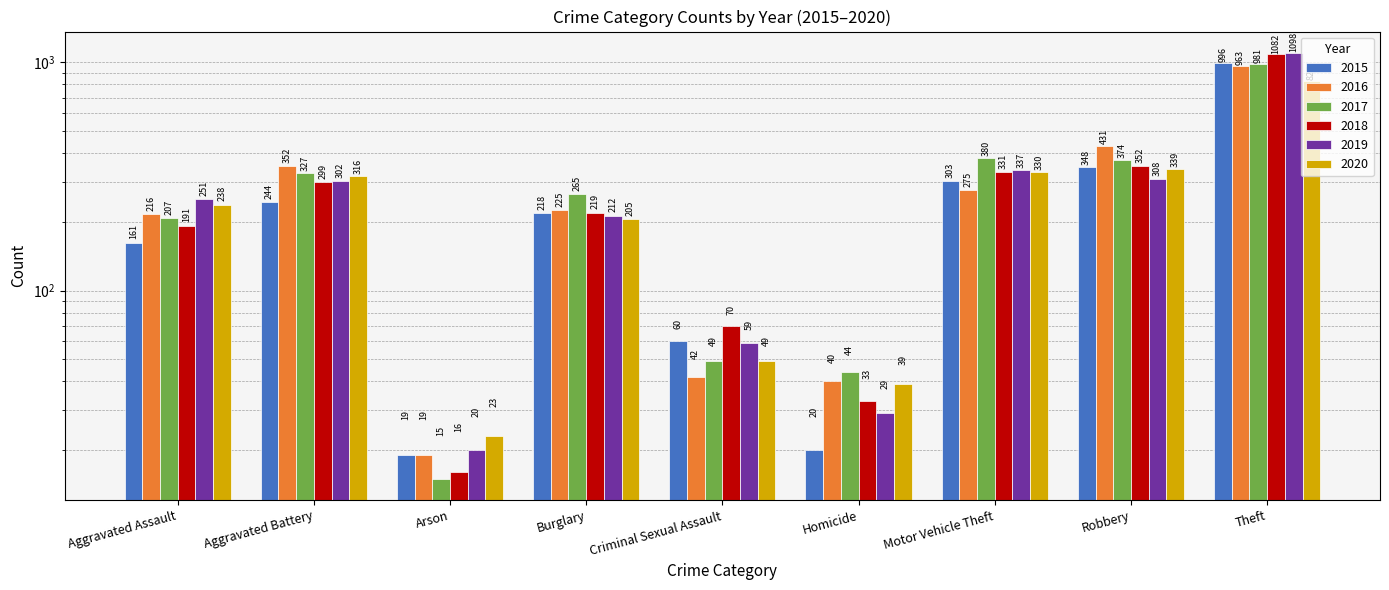

Which has a higher value, Arson or Motor Vehicle Theft?

Motor Vehicle Theft